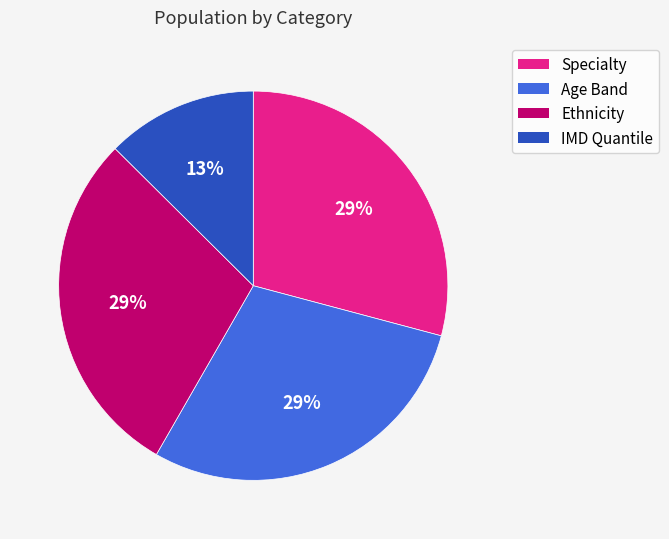

Does any single category account for the majority?

No